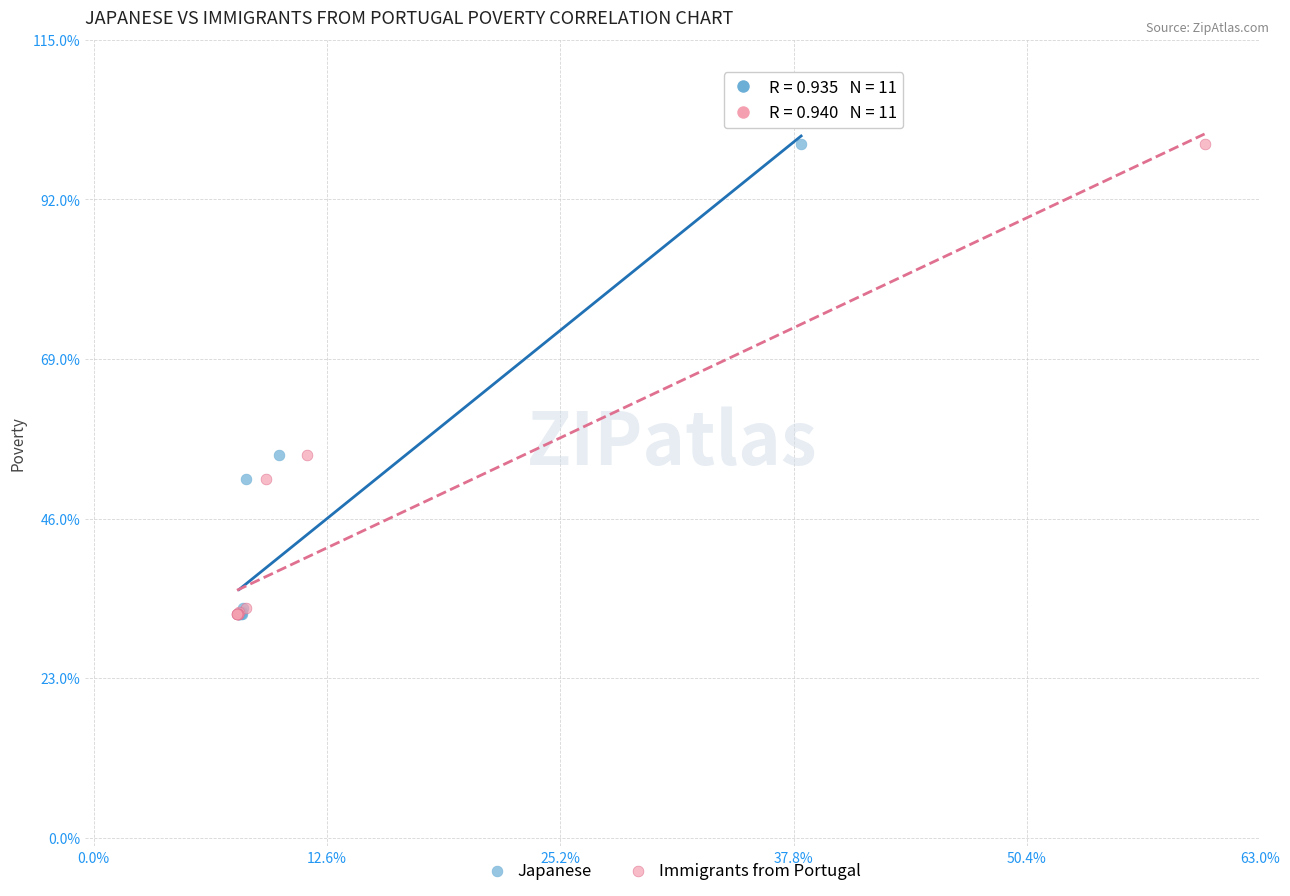

What are all the series names shown in the legend?

Japanese, Immigrants from Portugal